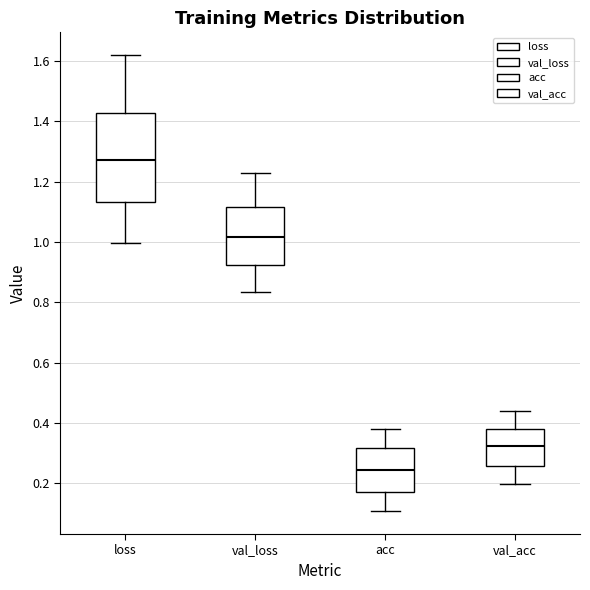

Where does the upper whisker of the box for acc end on the y-axis? The values are not printed on the chart, so give them approximately, as read against the axis.

0.38